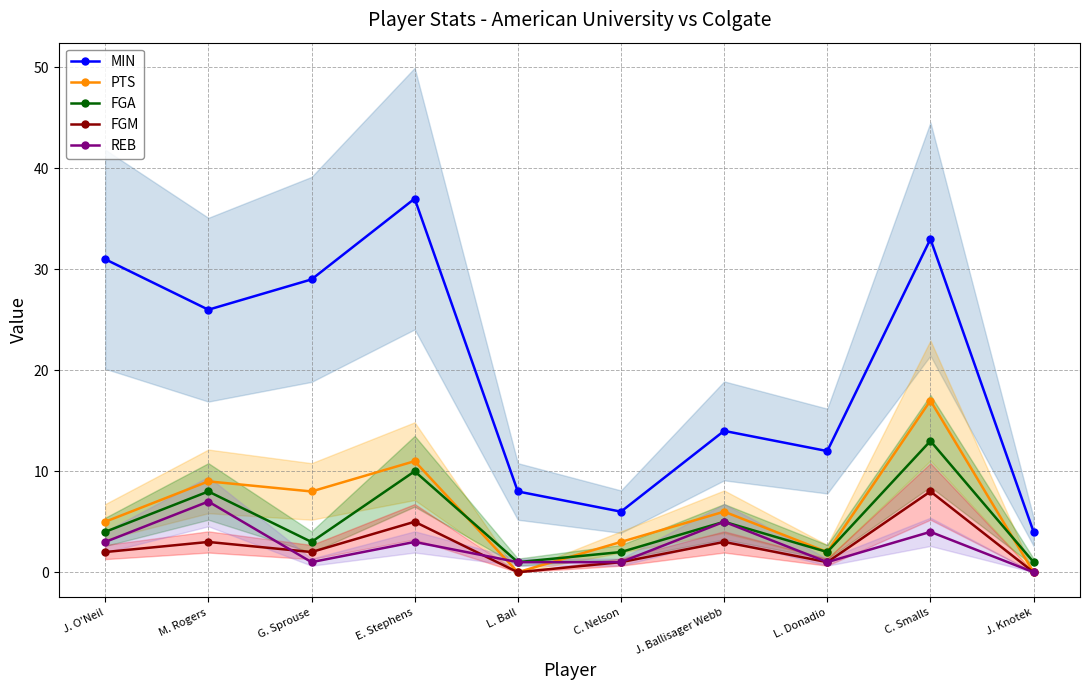

At which label does PTS reach its minimum?

L. Ball